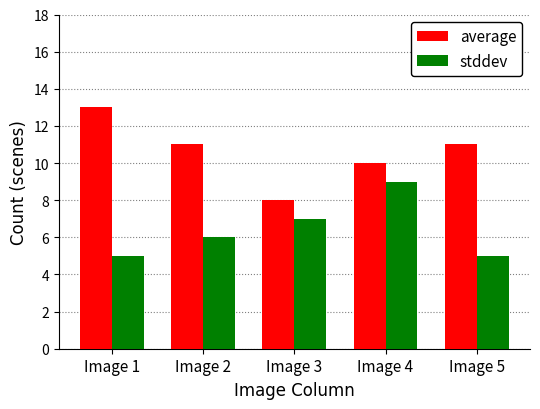

Which series has the largest total across all categories?

average